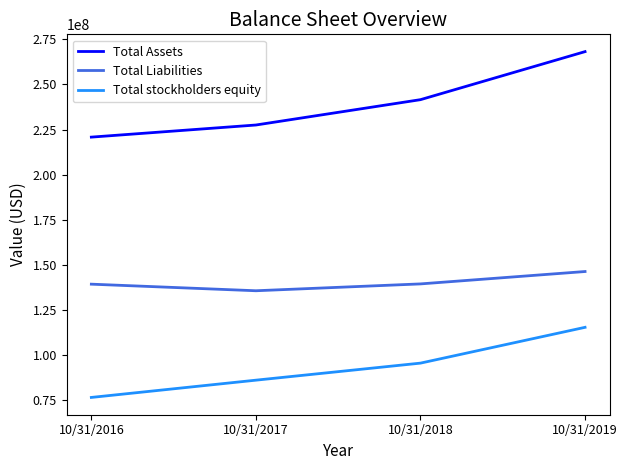

What is the spread (max minus min) of values at 10/31/2019?

152677000